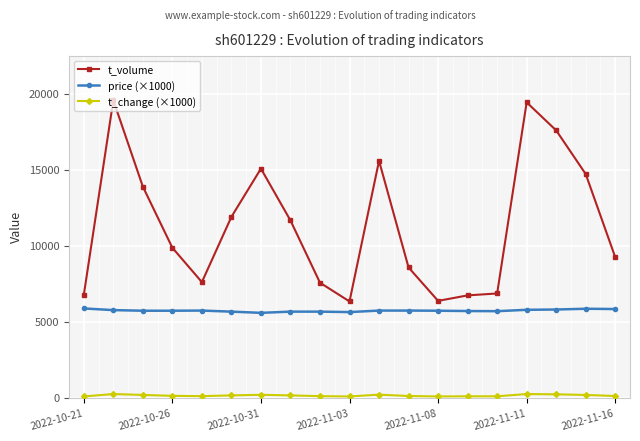

What is the sum of the t_volume values at 13 and 17?

21440